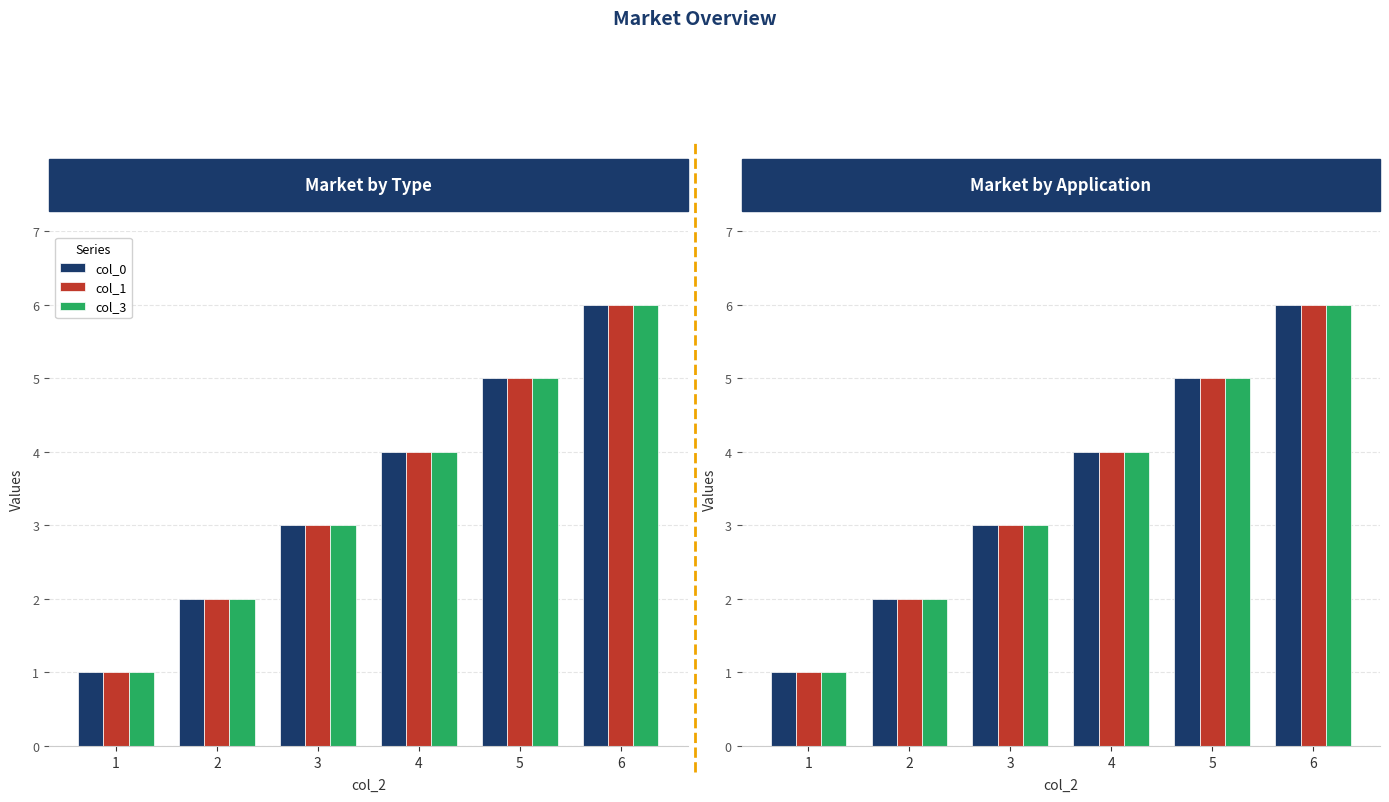

The col_3 series shows 5 at 3. True or false?

False